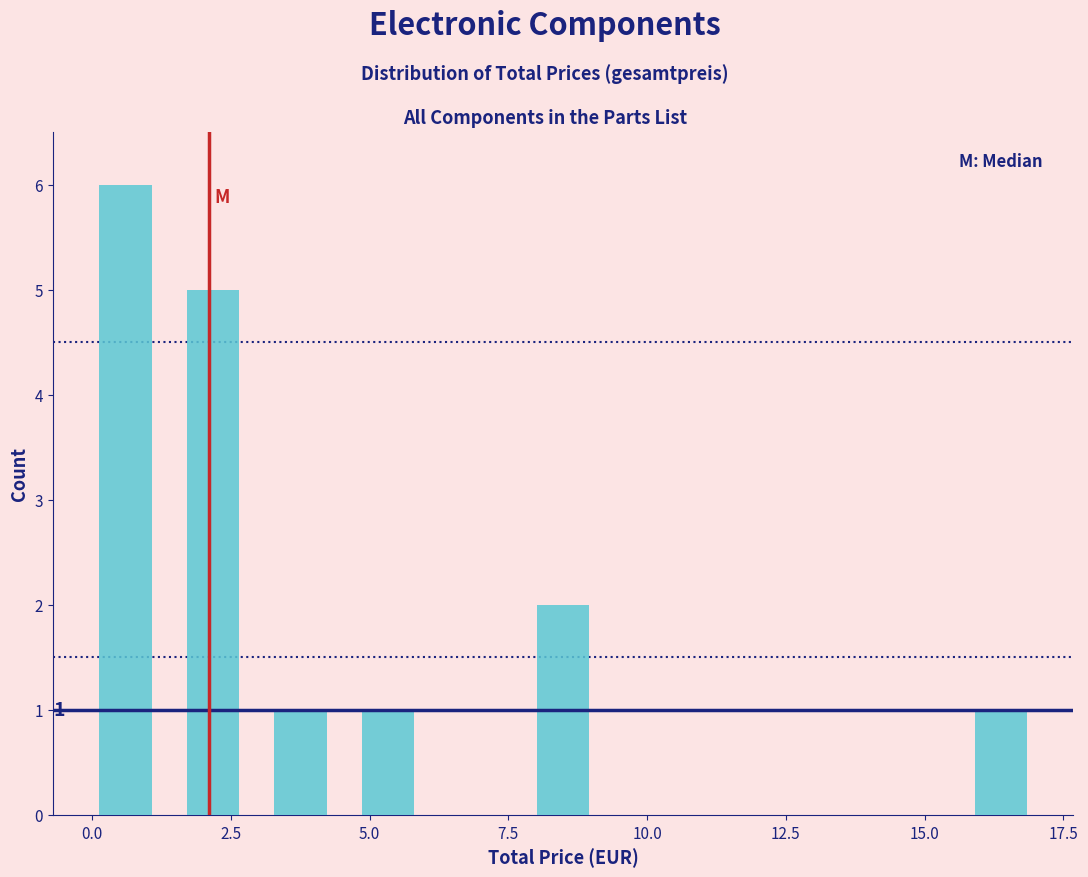

Read against the x-axis, roughly where is the centre of the tallest bar?

0.5